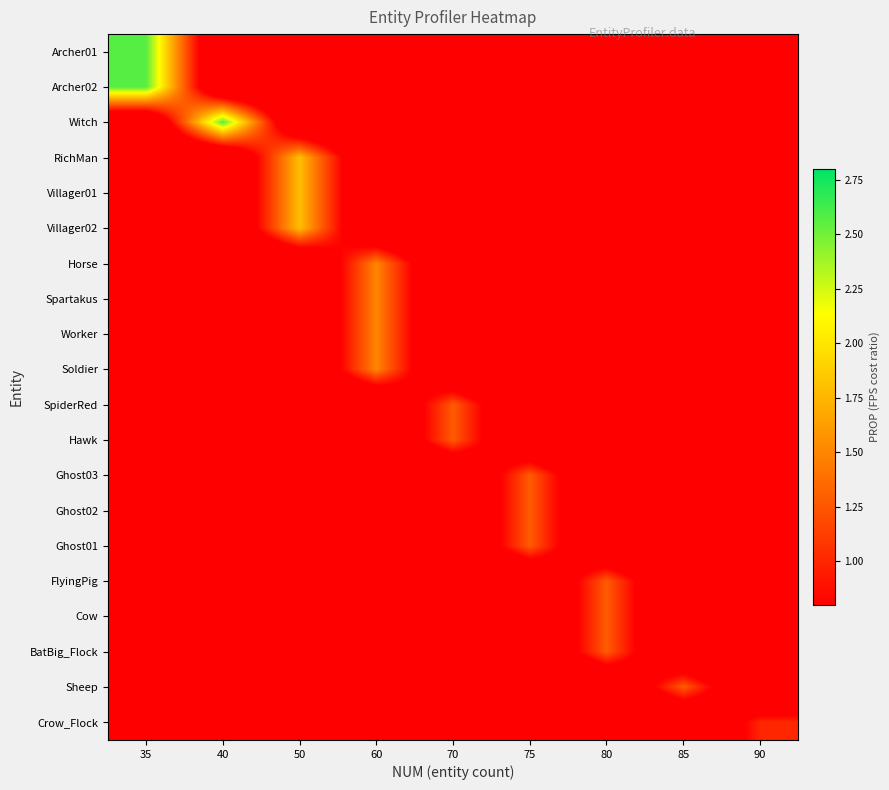

At which category does the chart reach its peak across all series?

35